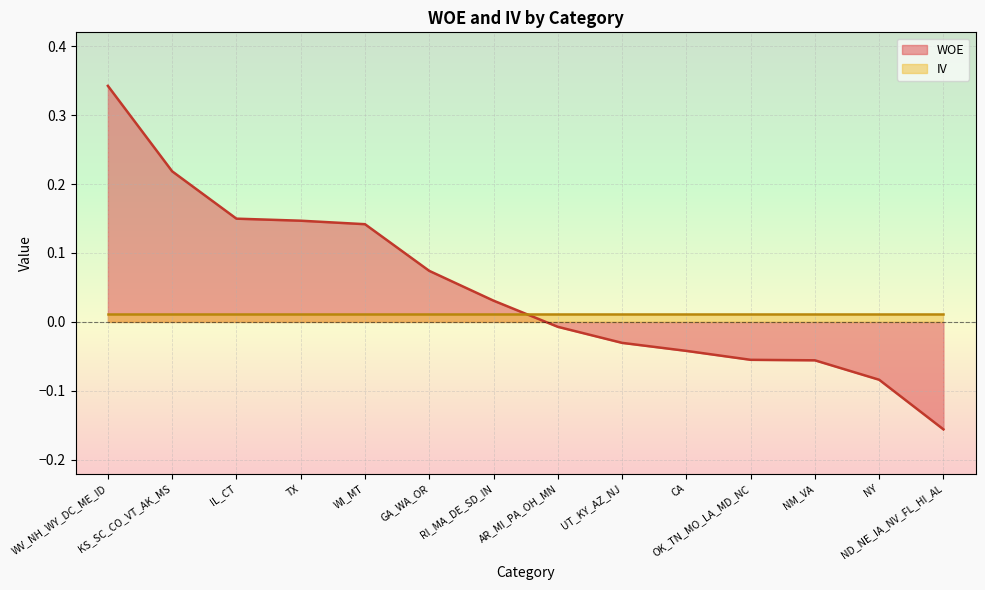

Count the number of categories in the chart.

14